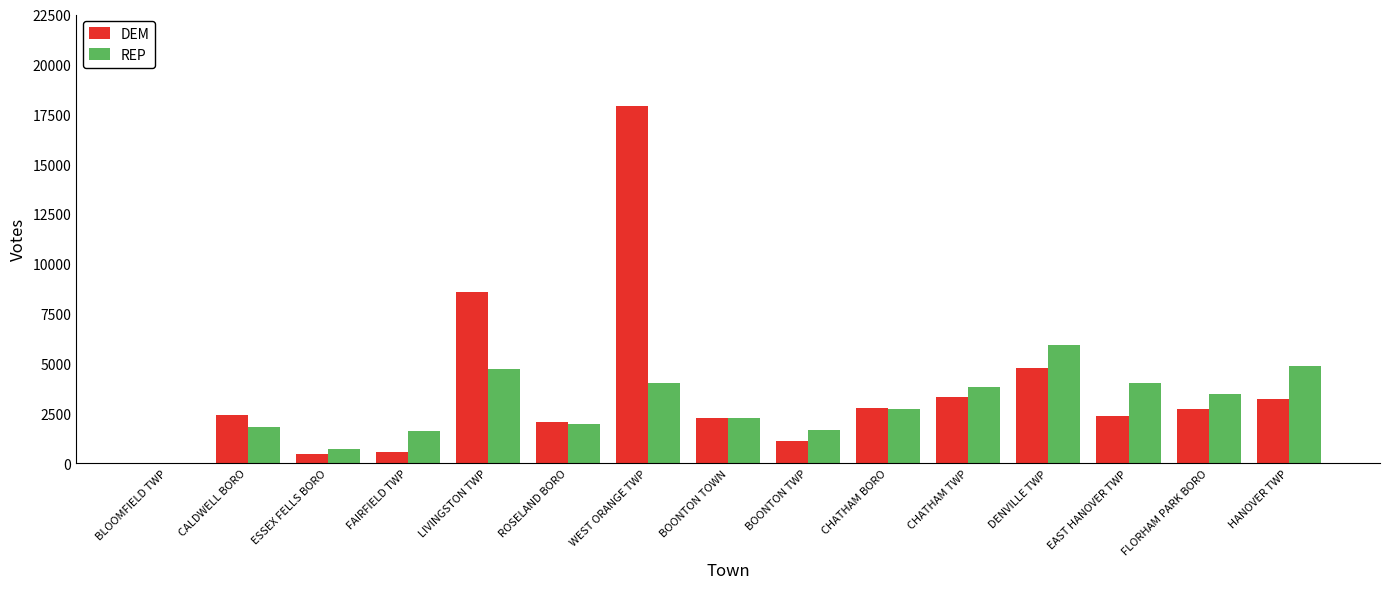

True or false: REP has a value of 533 at BOONTON TWP.

False